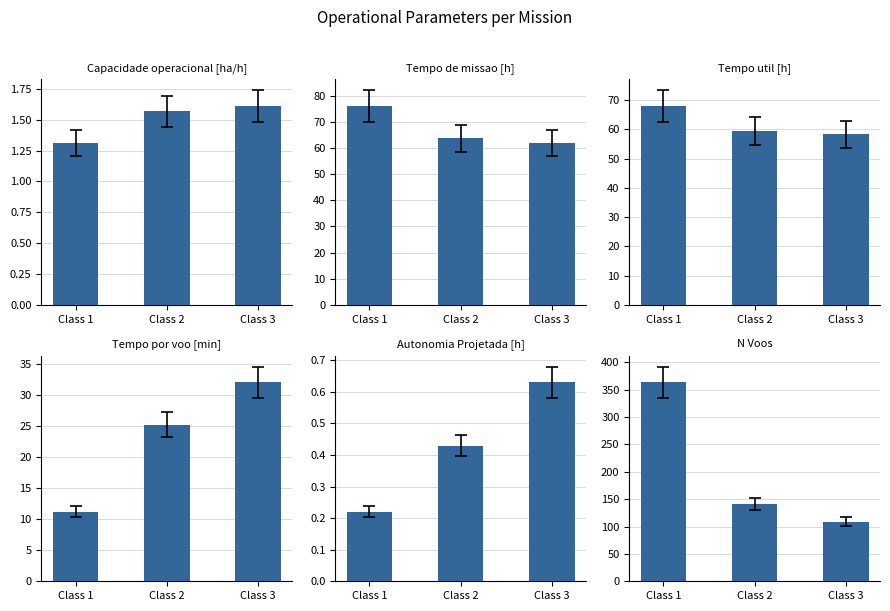

What is the sum of the Tempo util [h] values at Class 3 and Class 2?

117.7